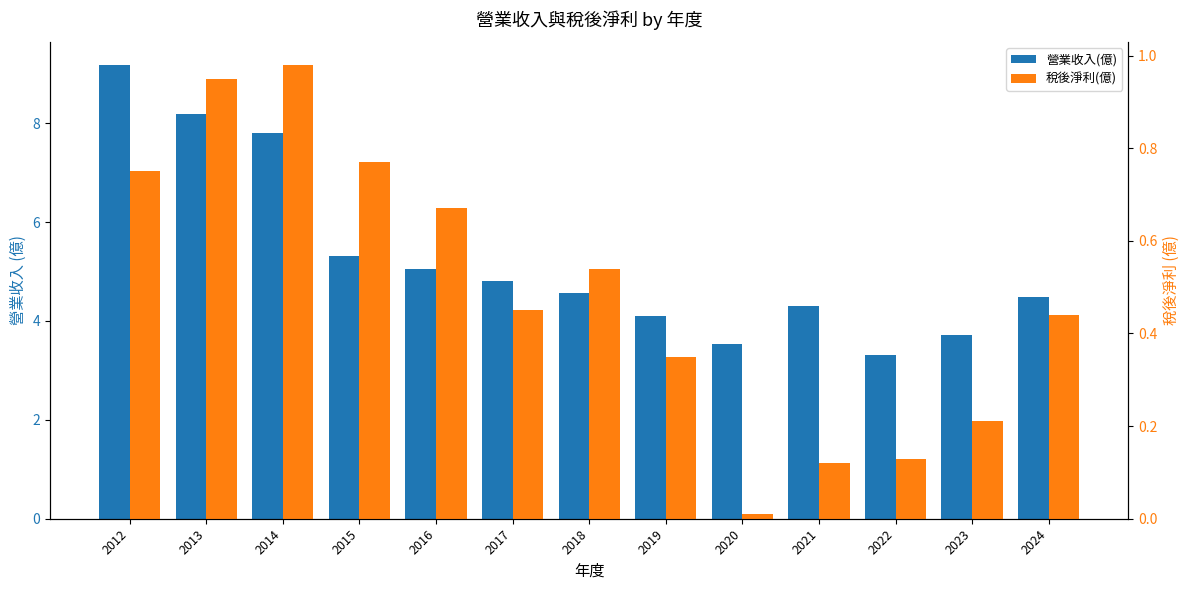

At which category is the sum across all series the highest?

2012